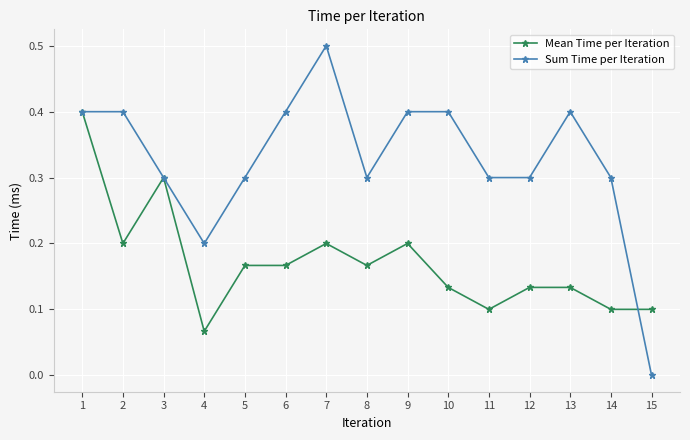

Which series ends up on top after the final intersection of Sum Time per Iteration and Mean Time per Iteration?

Mean Time per Iteration